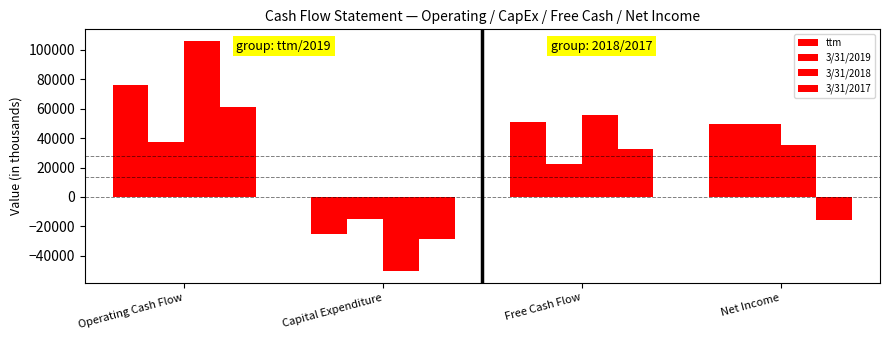

What is the difference between the second highest and minimum values in the ttm series?

75708